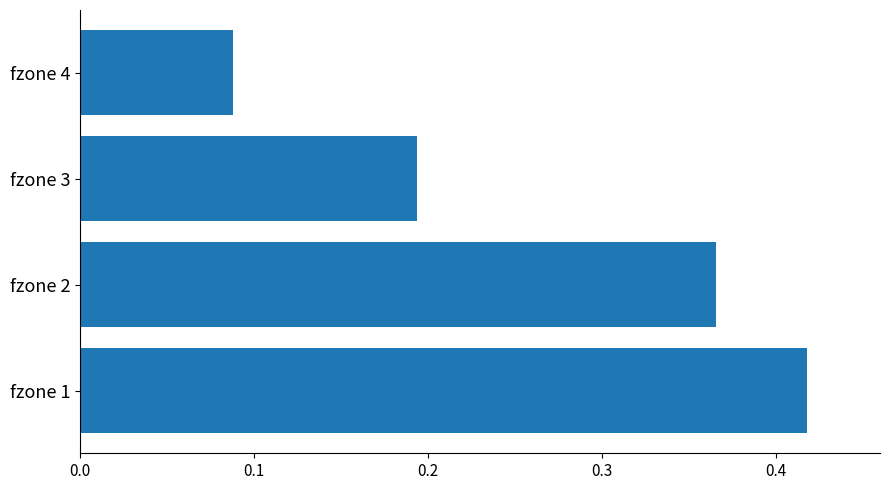

What is the sum of all values?

1.1